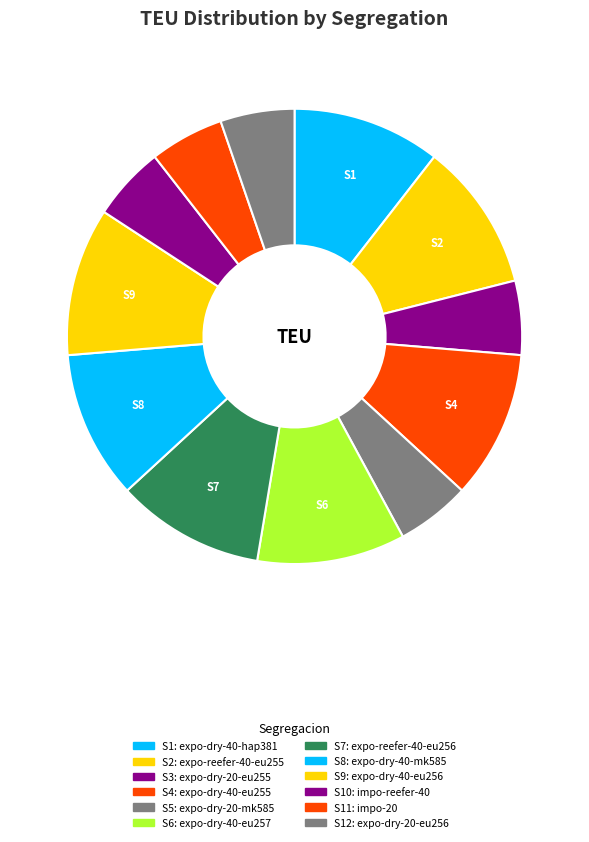

Count the number of slices in the pie.

12